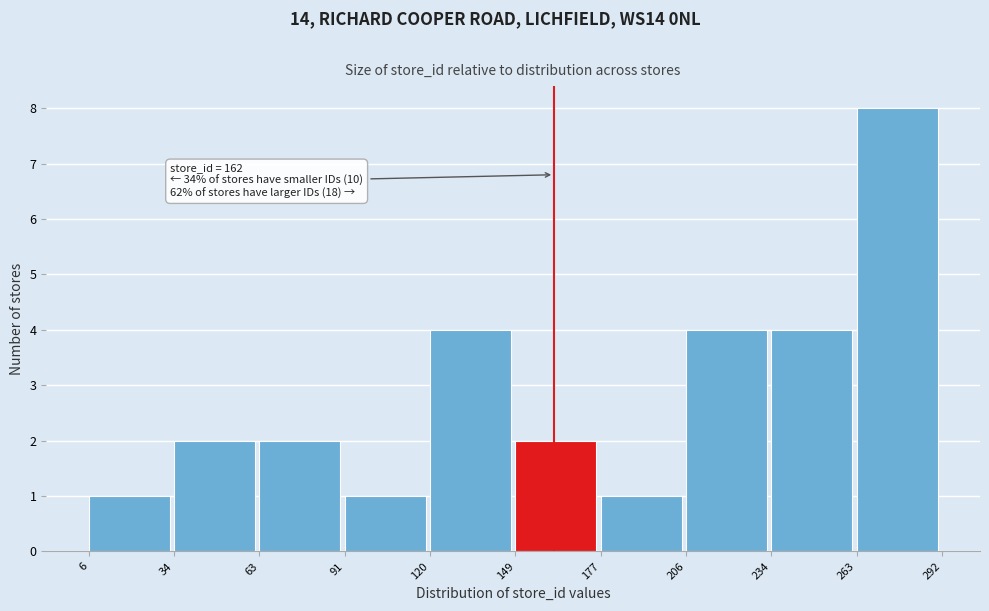

Over which range of the x-axis is the bar tallest?

263 to 292